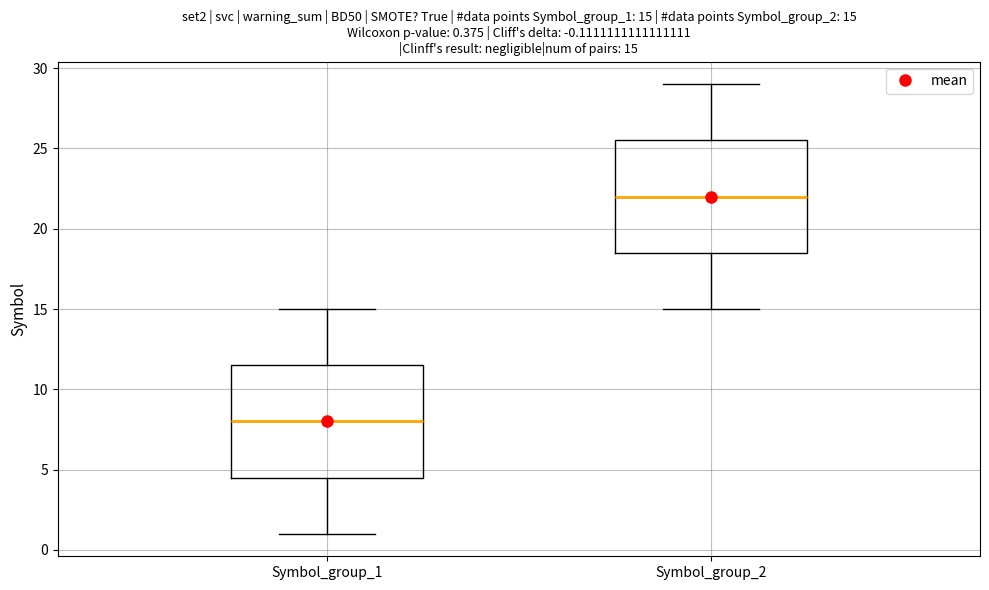

Which box has the lowest median line?

Symbol_group_1